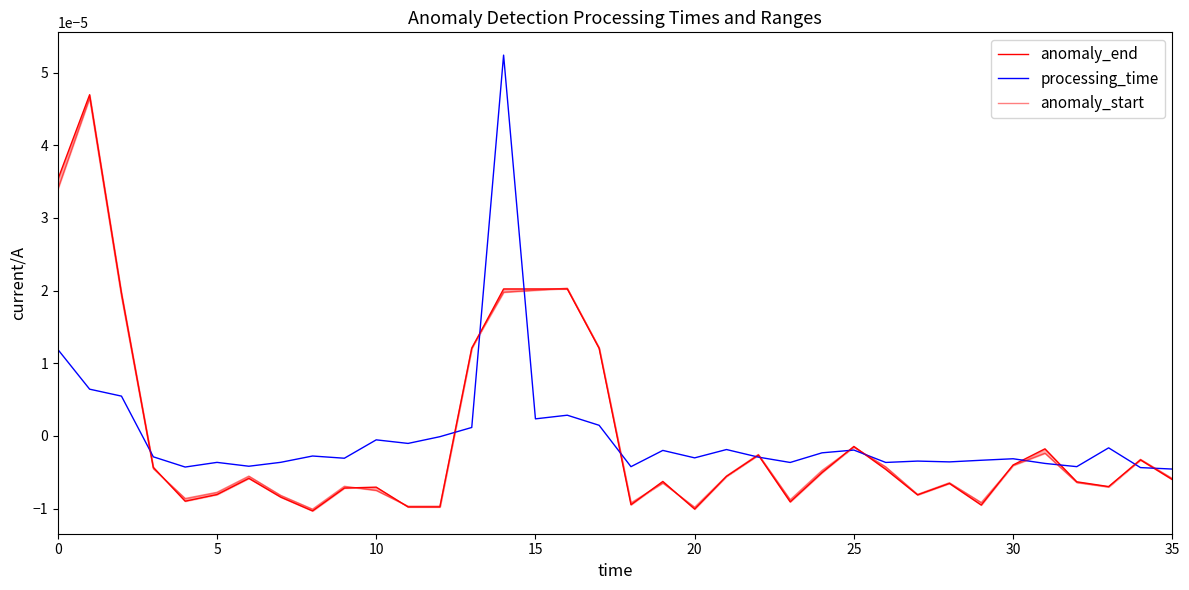

What are all the series names shown in the legend?

anomaly_end, processing_time, anomaly_start